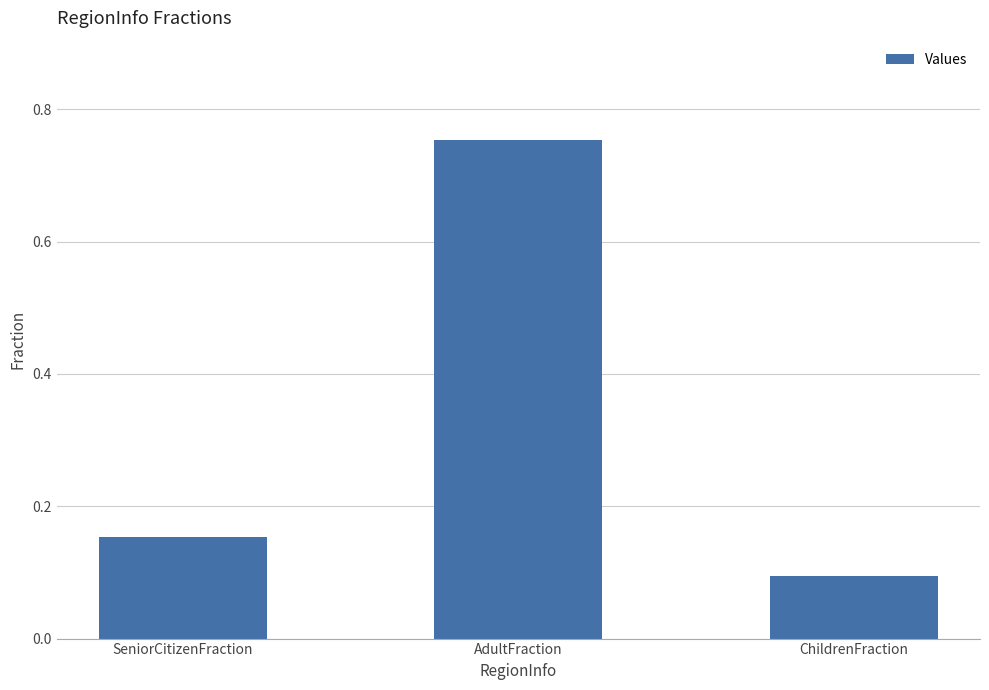

What is the sum of all values?

1.0